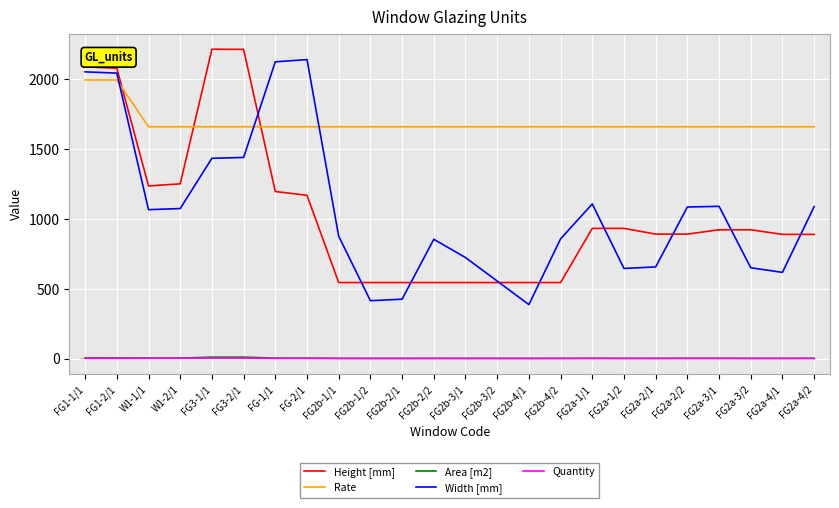

Between FG2b-3/2 and FG2a-2/2, which series saw the biggest shift?

Width [mm]